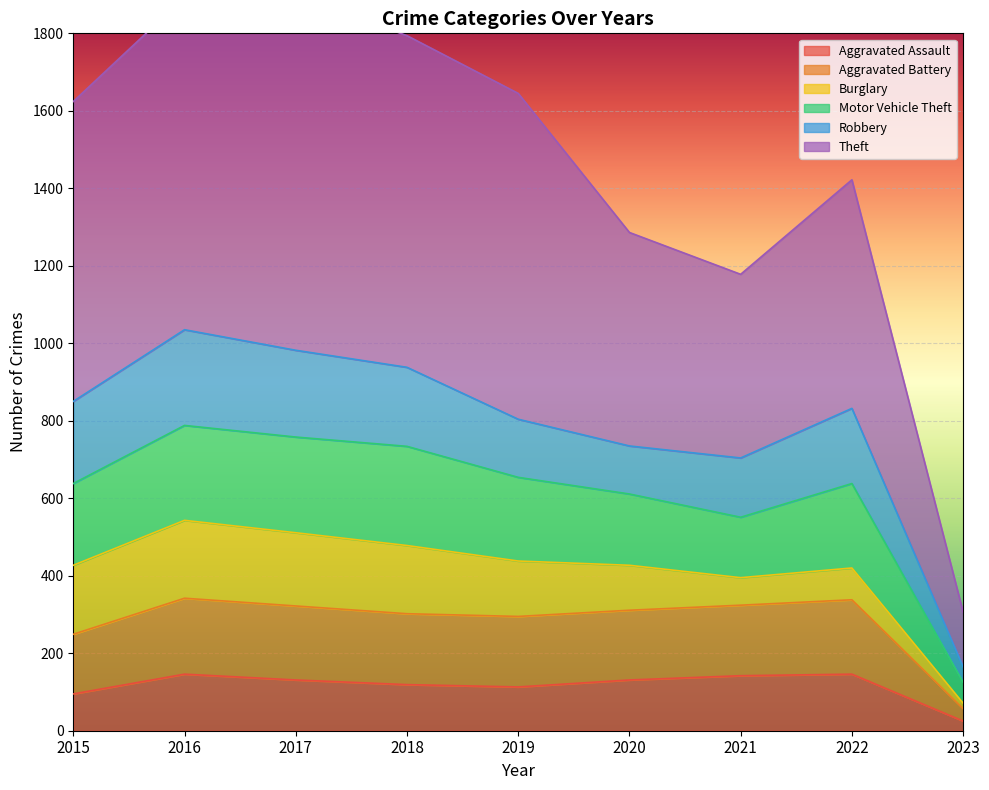

How many data points does each series have?

9